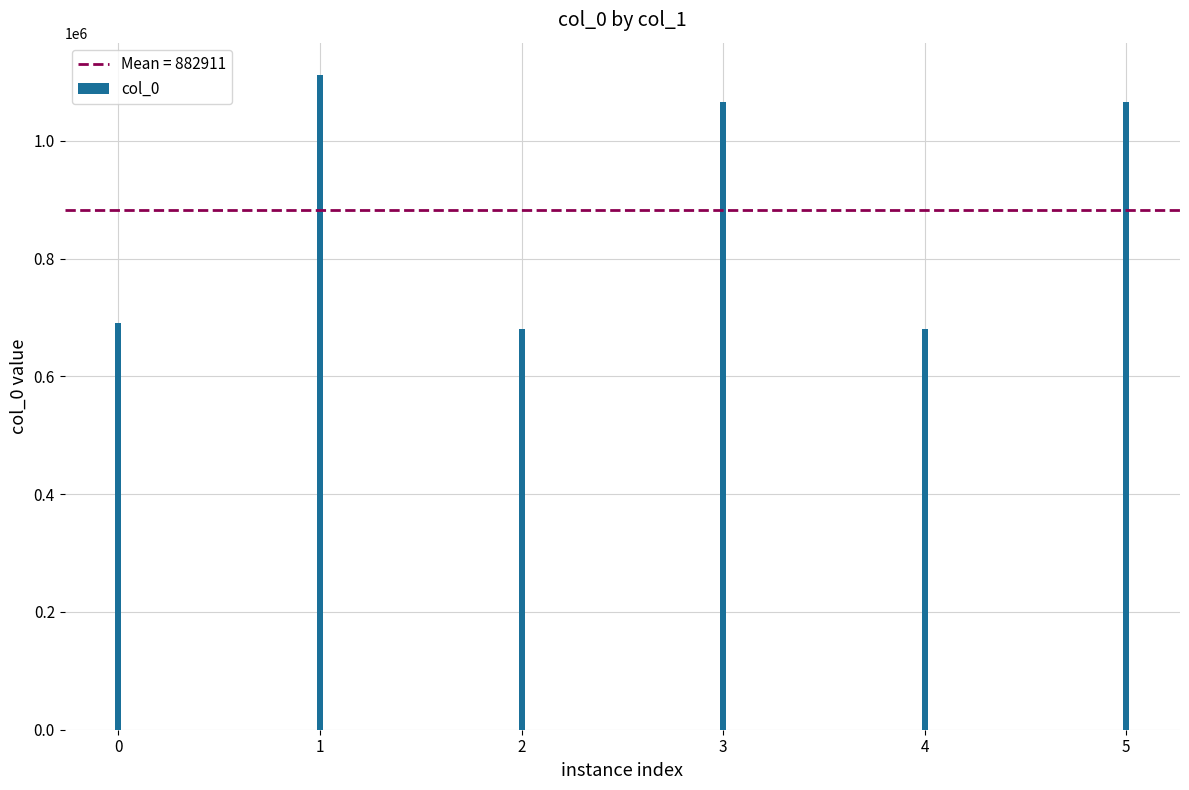

How many bars are there in total?

6